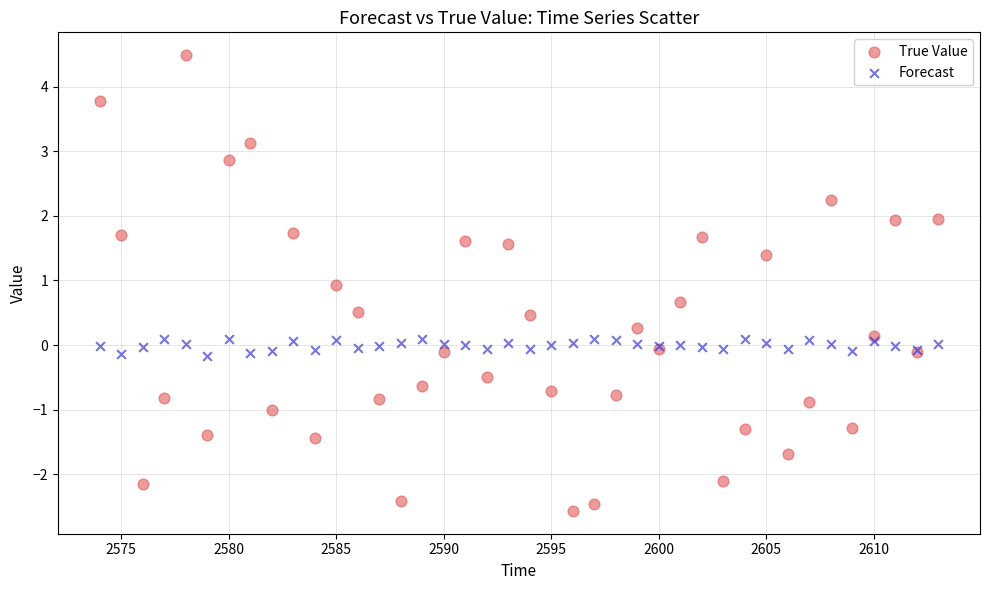

Which series reaches the minimum Y coordinate?

True Value